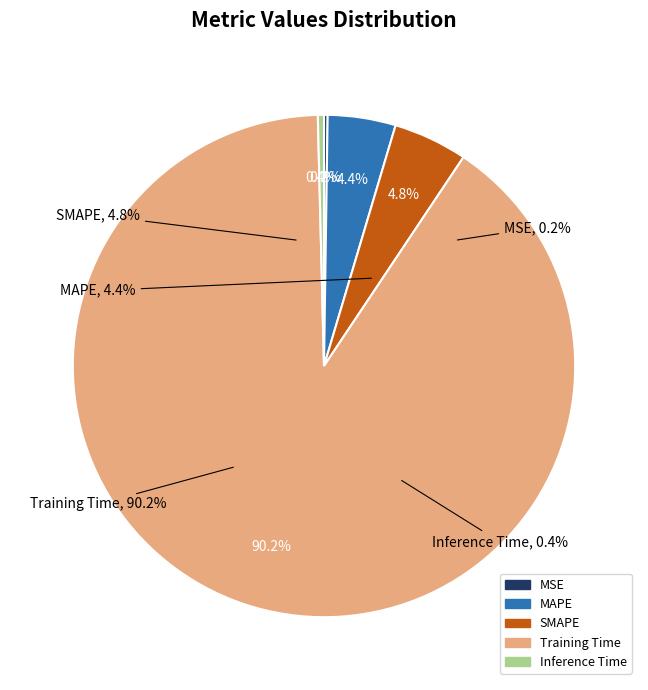

Rank the categories by value from lowest to highest.

MSE, Inference Time, MAPE, SMAPE, Training Time